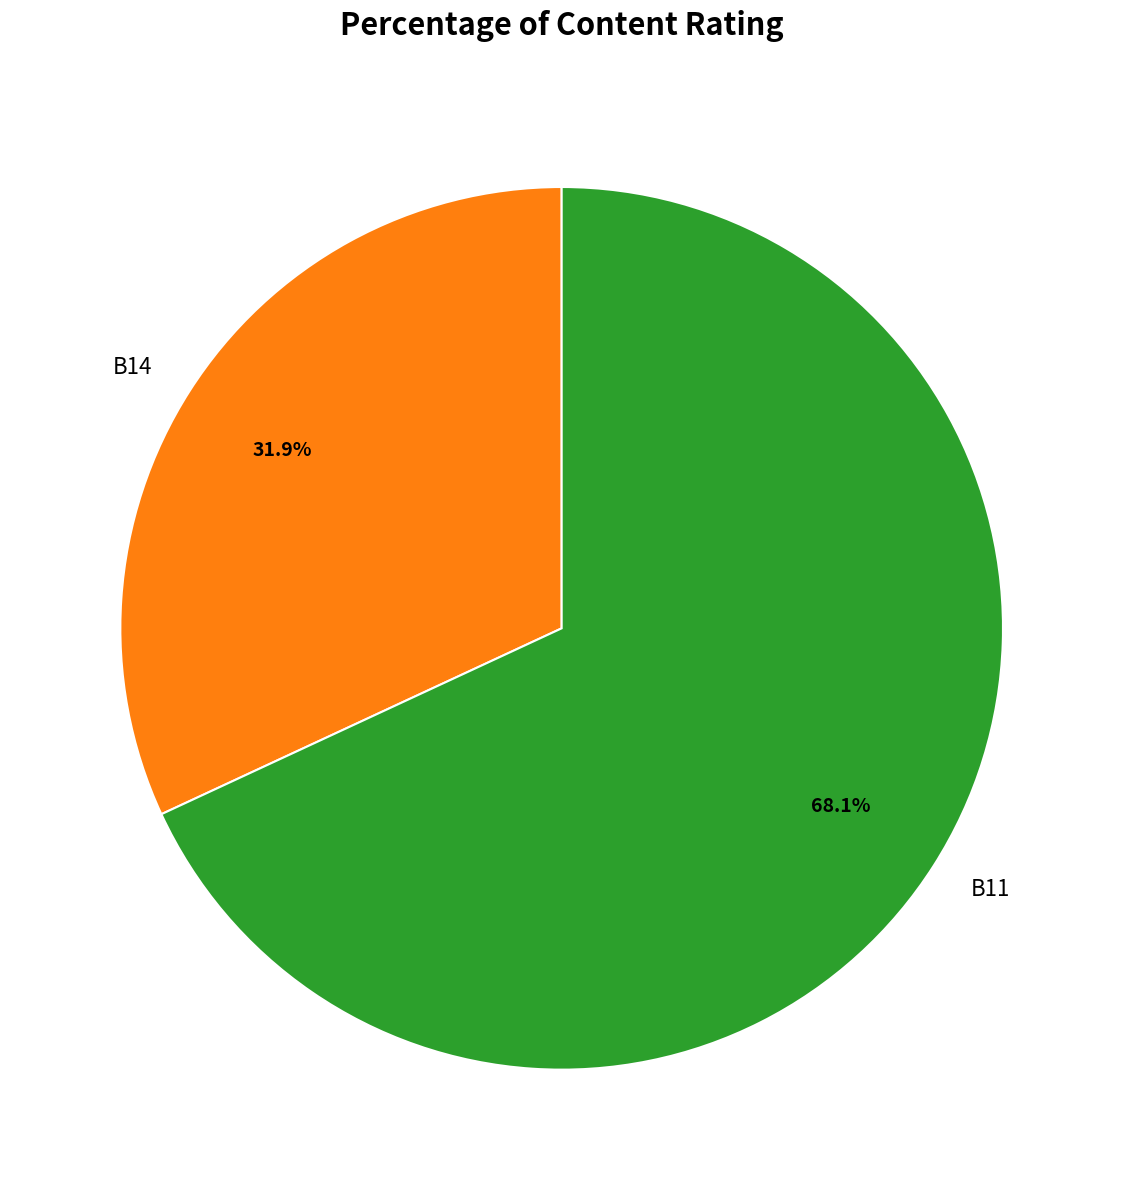

Between B11 and B14, which is larger?

B11